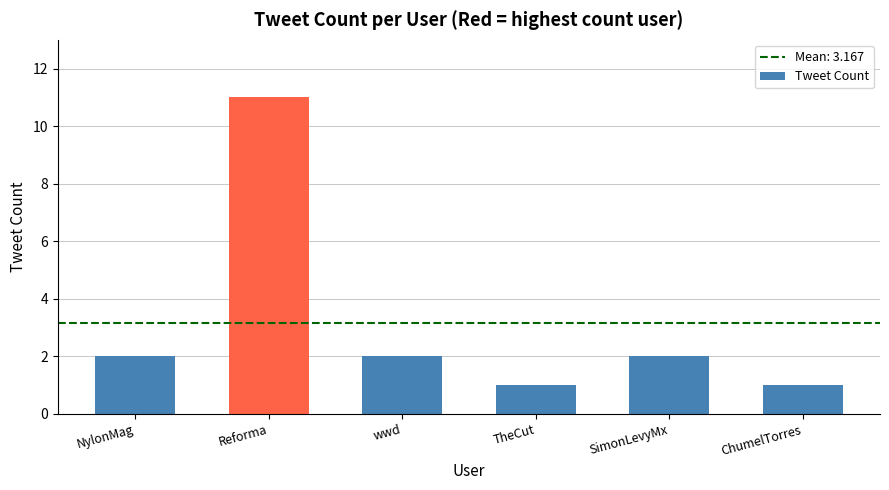

What position from the right is TheCut?

3